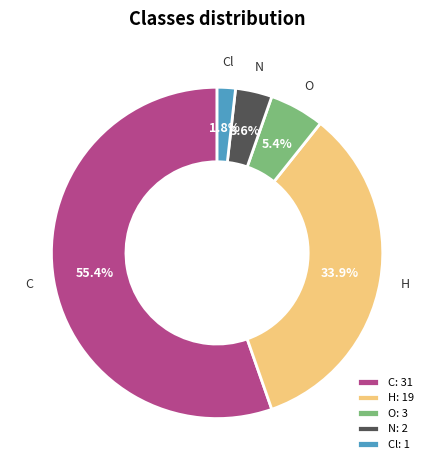

Is it true that C is 42% of the pie?

False